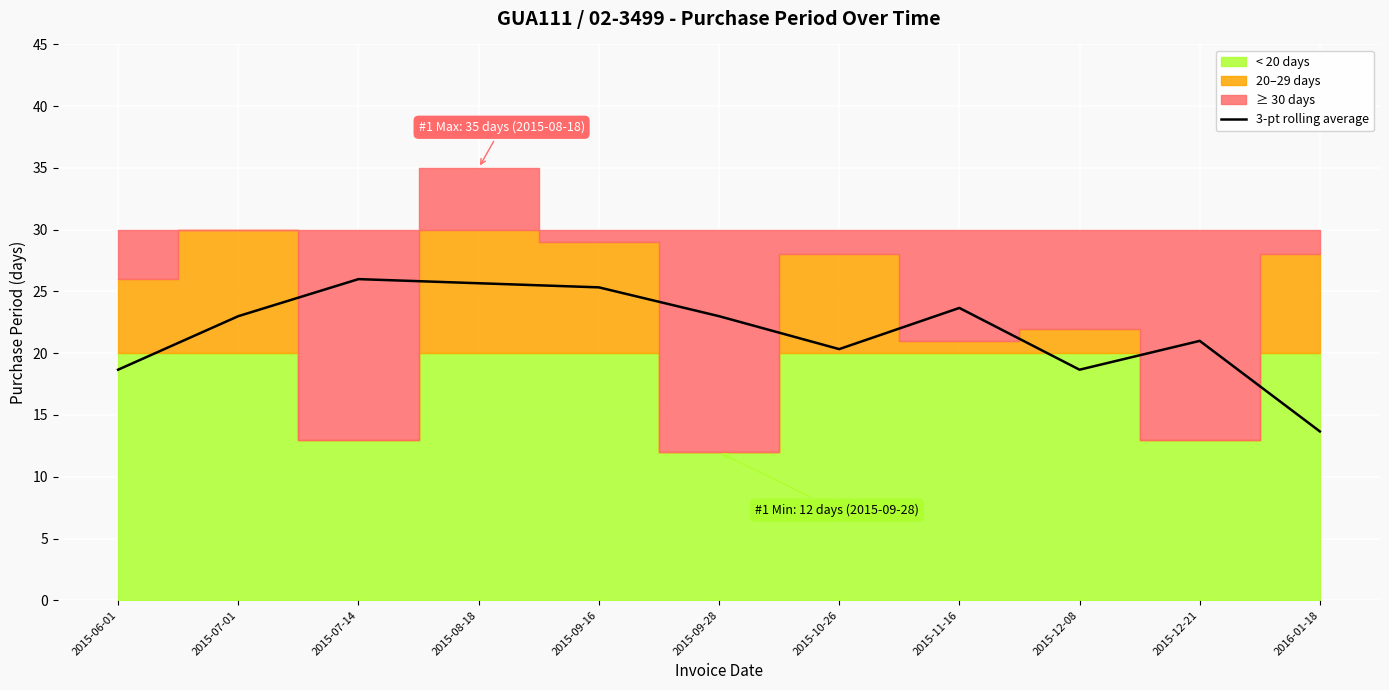

Is it true that 3-pt rolling average equals 8.0 at 2016-01-18?

False